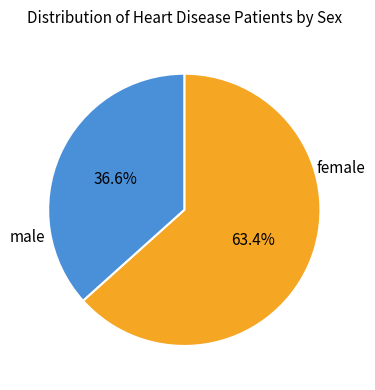

Is there a majority slice in this chart?

Yes